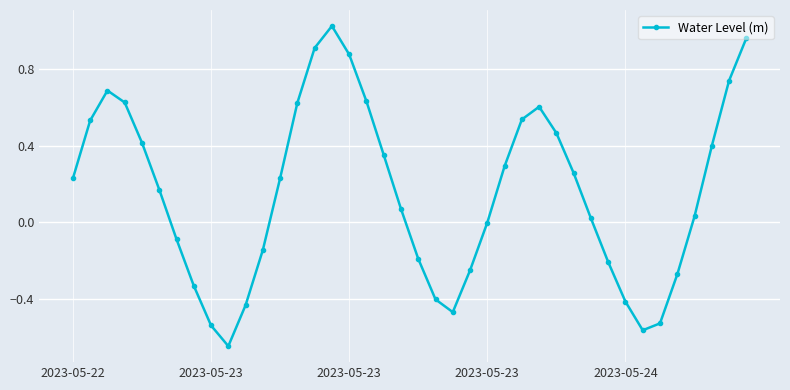

How many interior local peaks (higher than both neighbors) does the data have?

3